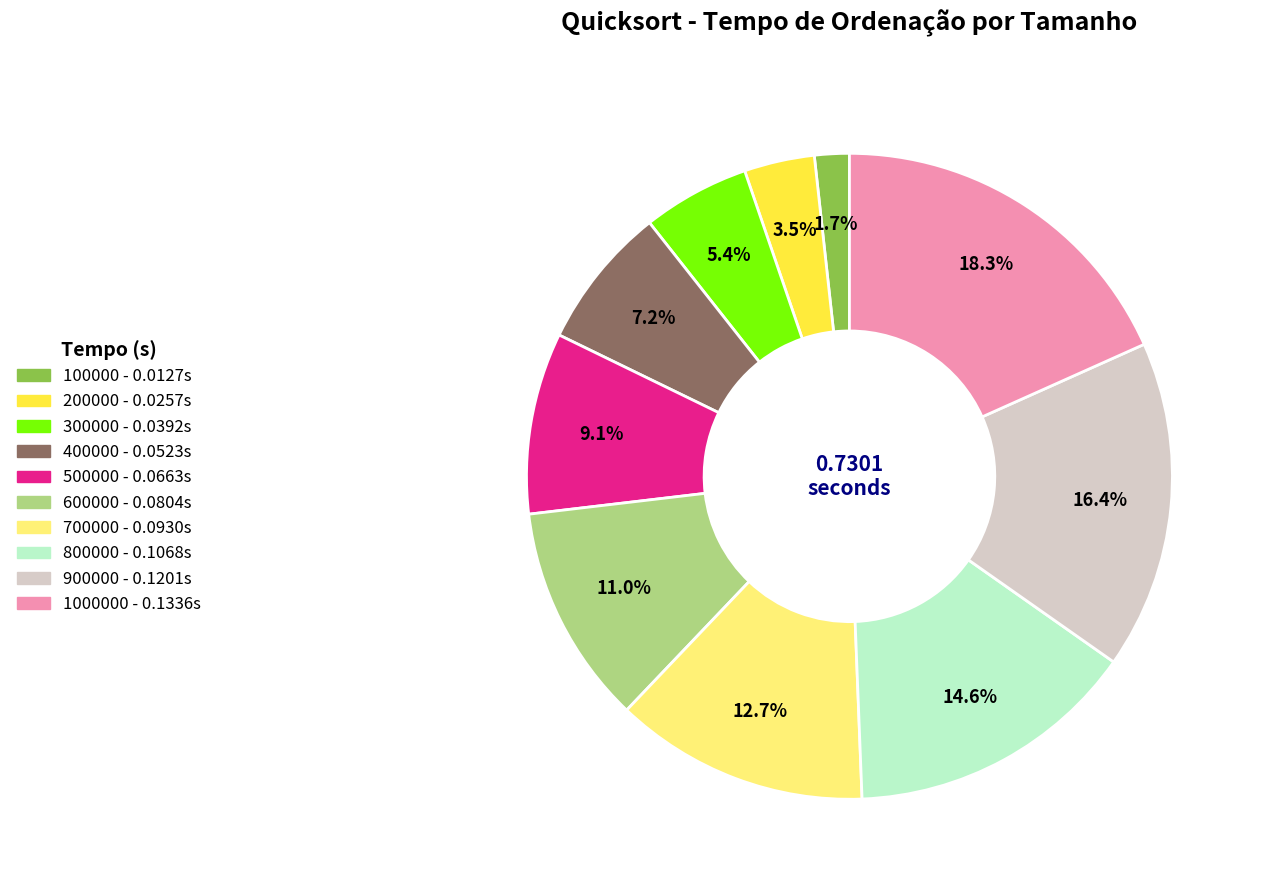

Is there any slice that represents more than half of the pie?

No